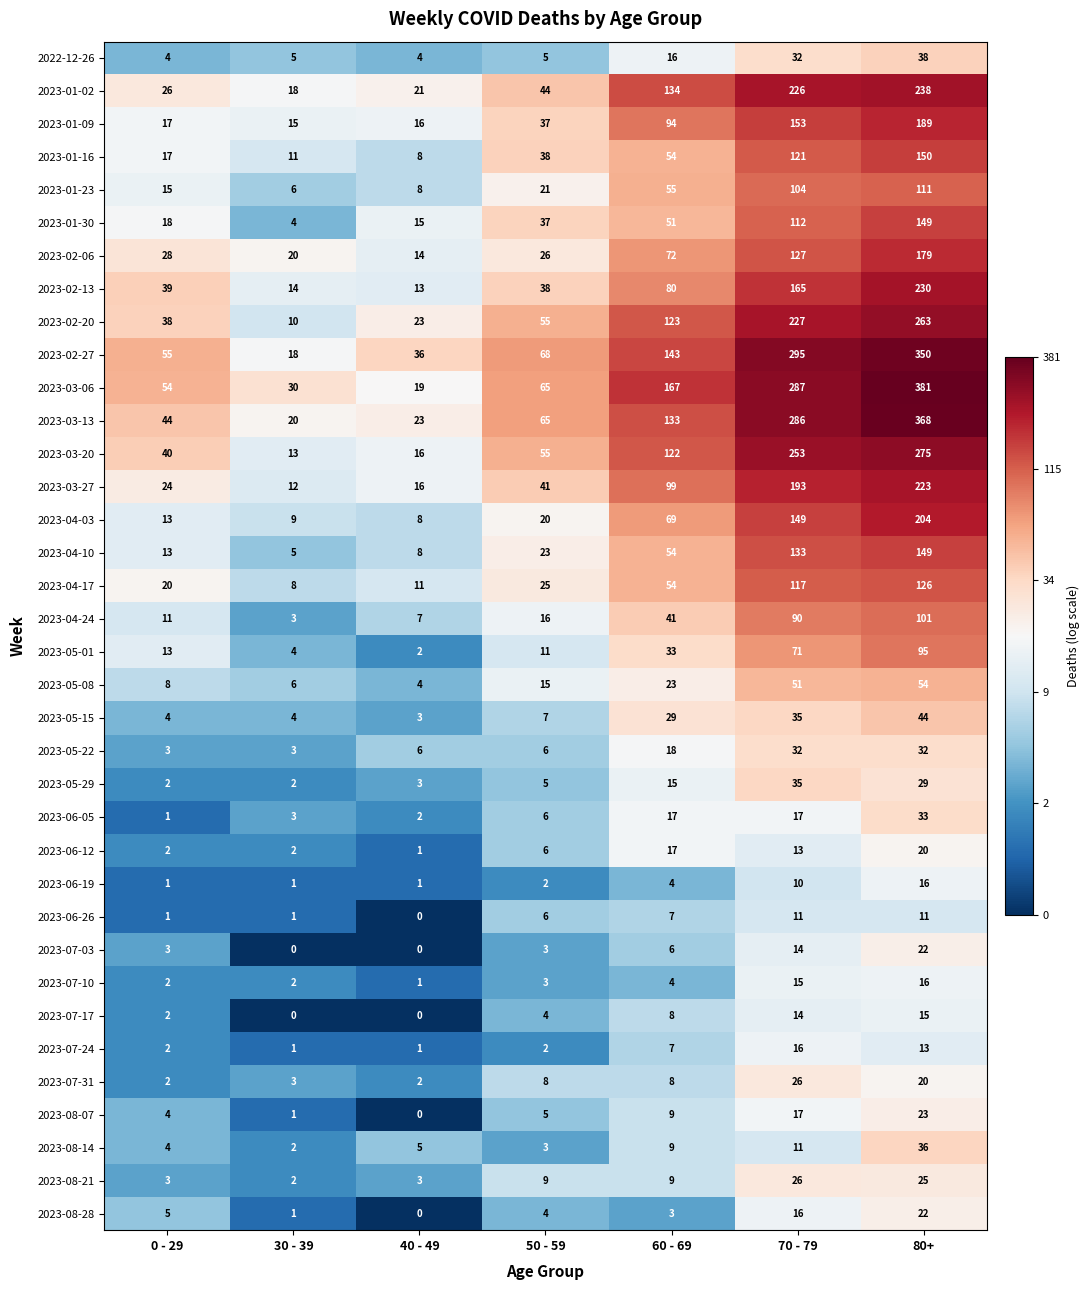

What is the greatest value displayed?

381